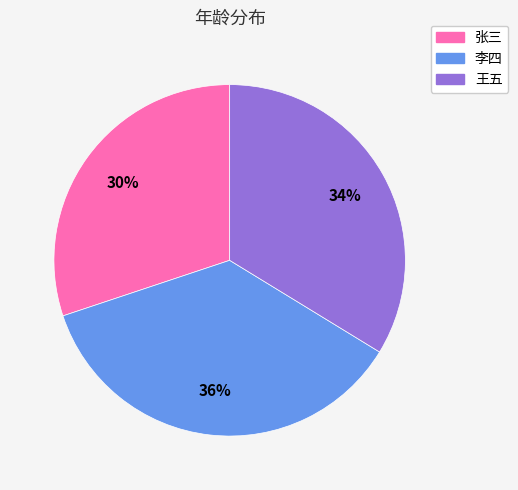

True or false: 王五 accounts for 40% of the total.

False